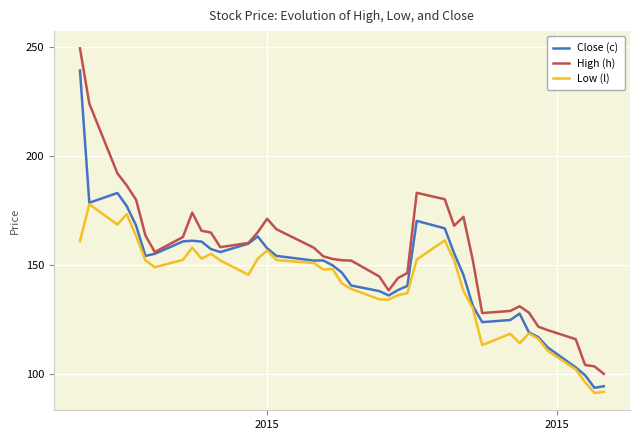

What is the average value of the Low (l) series?

139.9